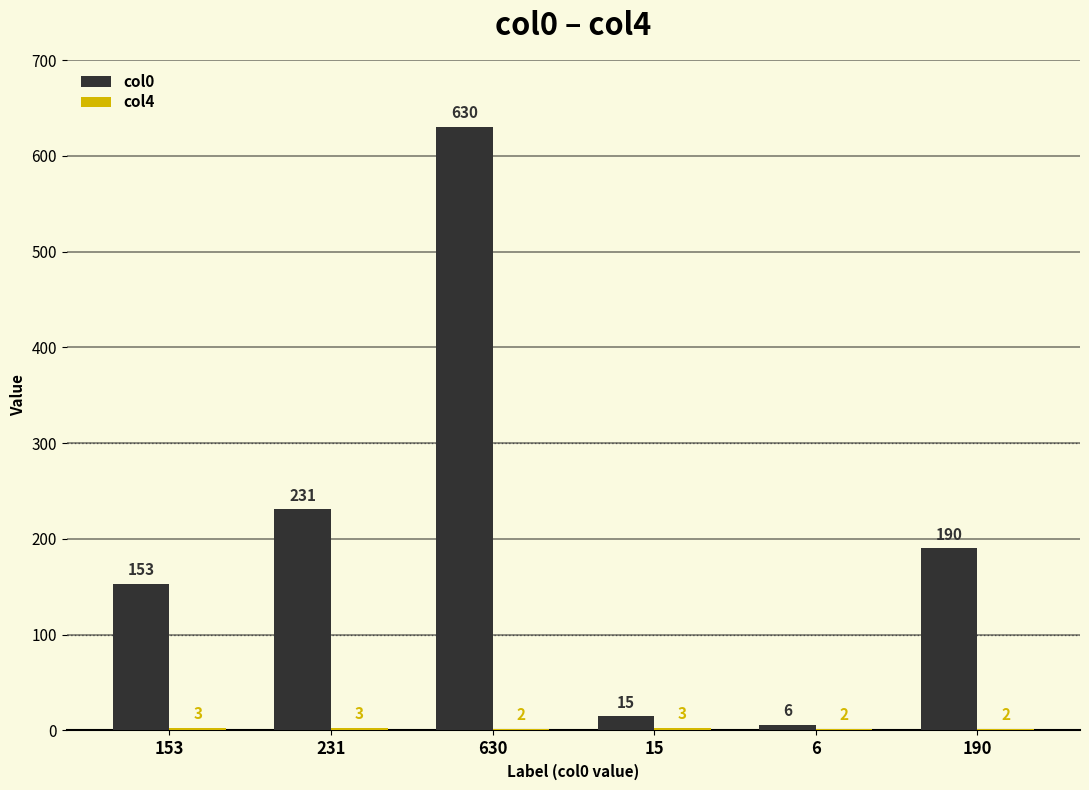

Where does the col0 series first go above 190?

231